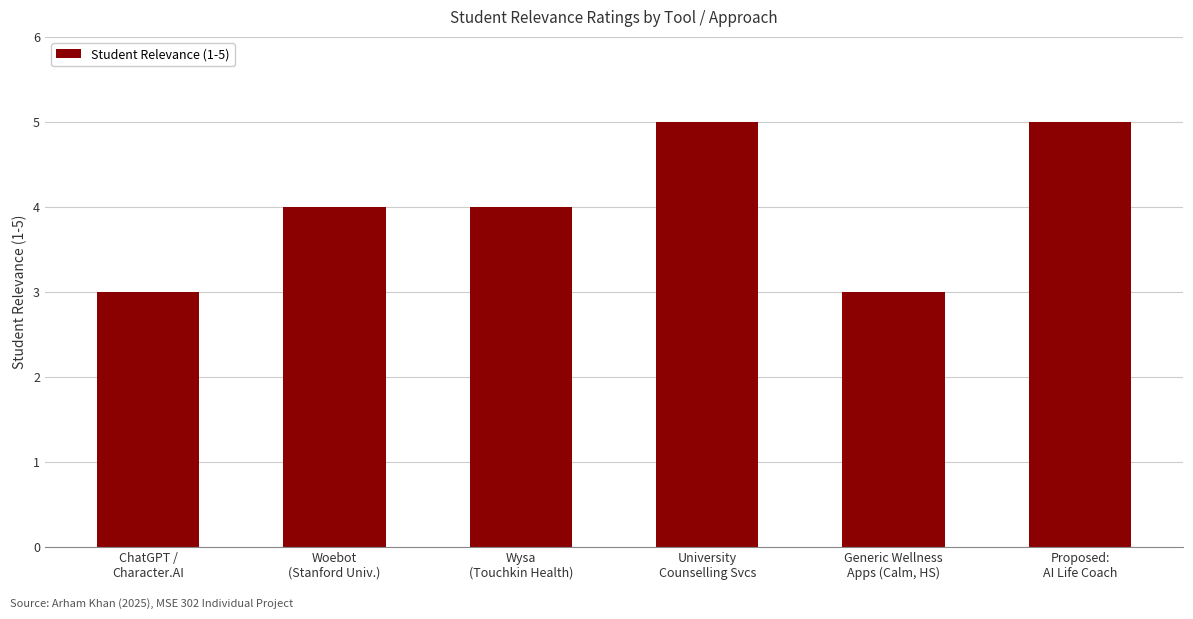

What is the greatest value displayed?

5